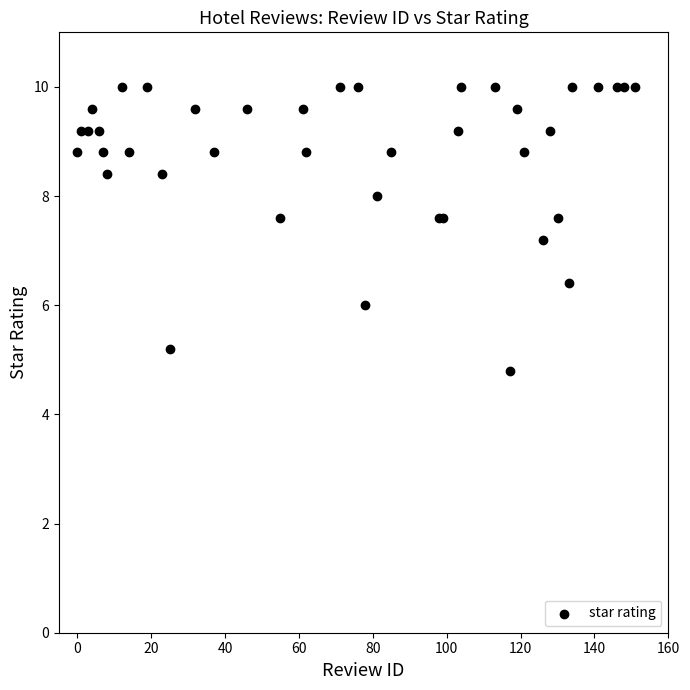

What Y value in the scatter plot is closest to 7?

7.2